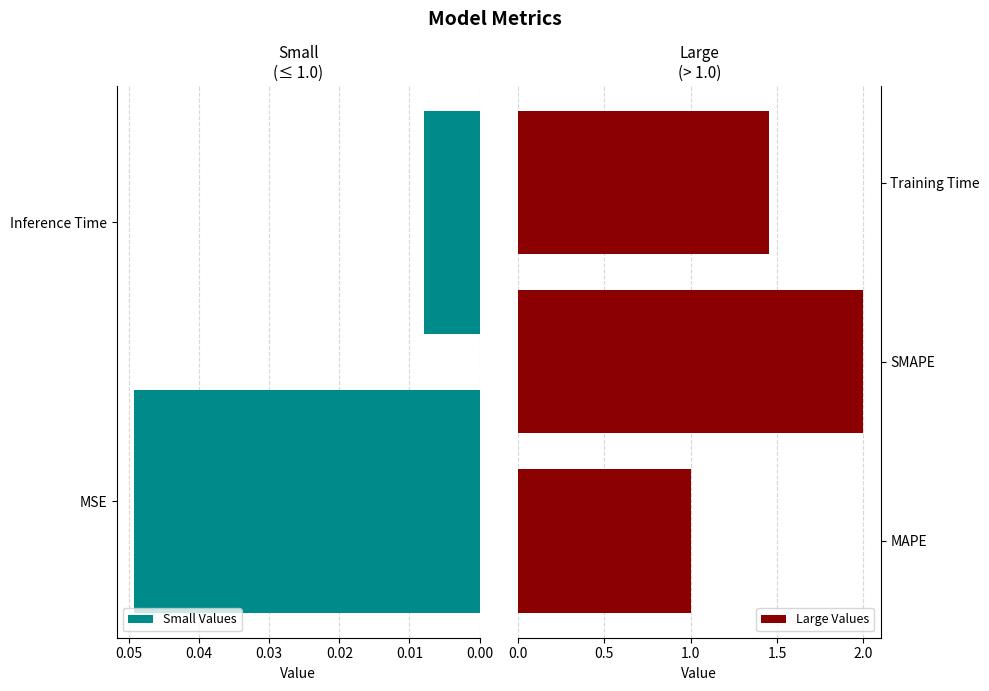

The value at MSE is 0.1. True or false?

False